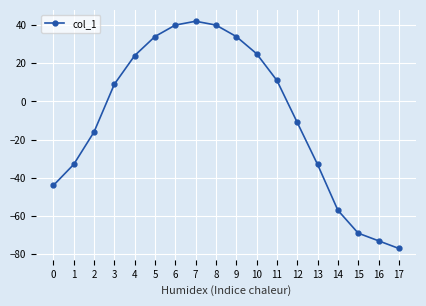

What is the difference between the values at 11 and 1?

44